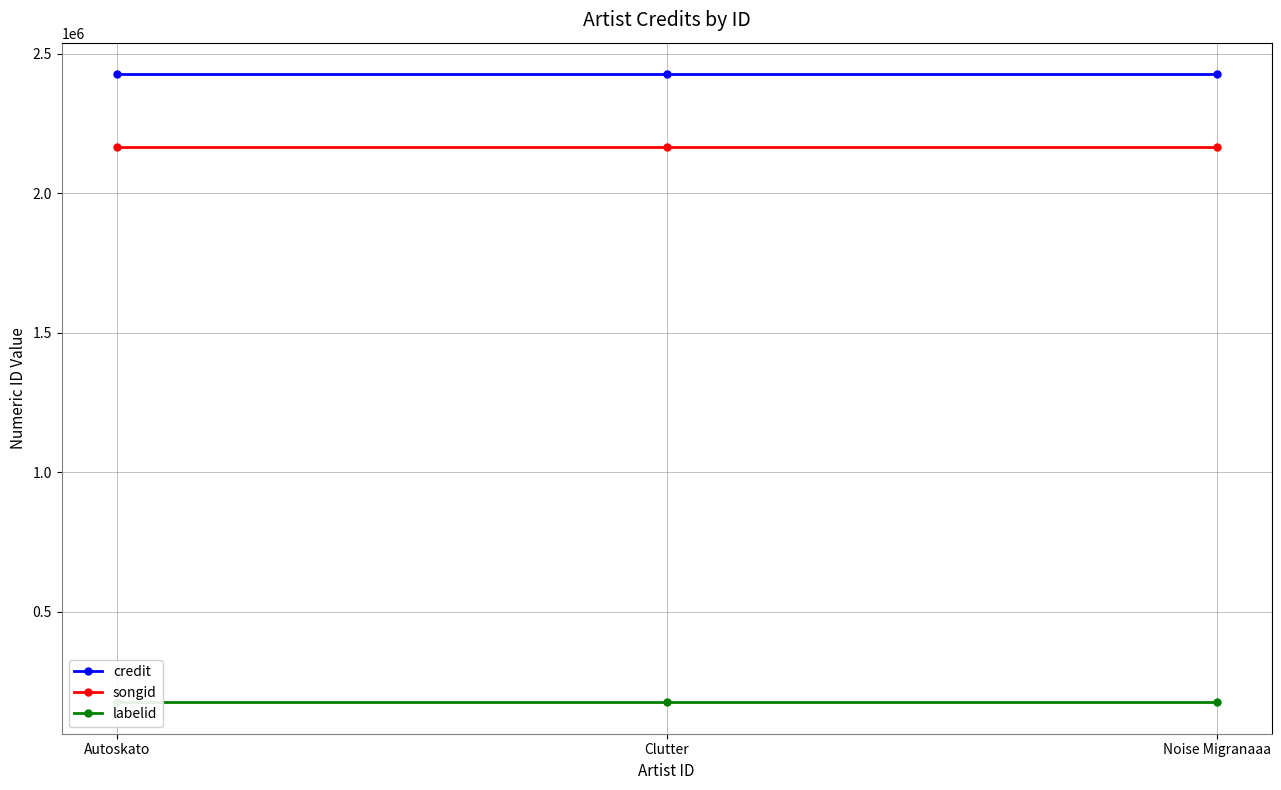

What position from the right is Clutter?

2